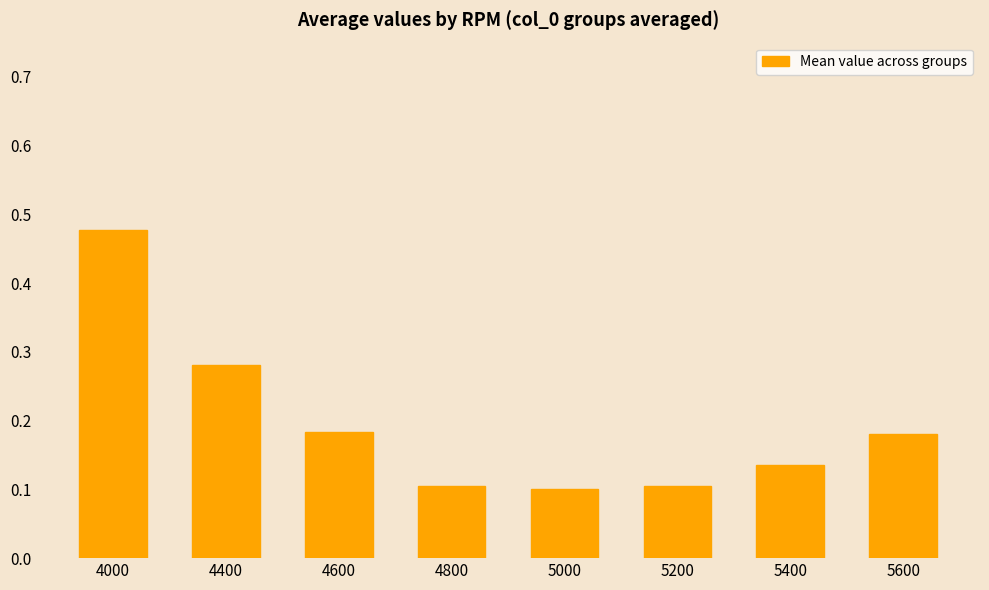

True or false: the data shows 0.1 at 4000.

False